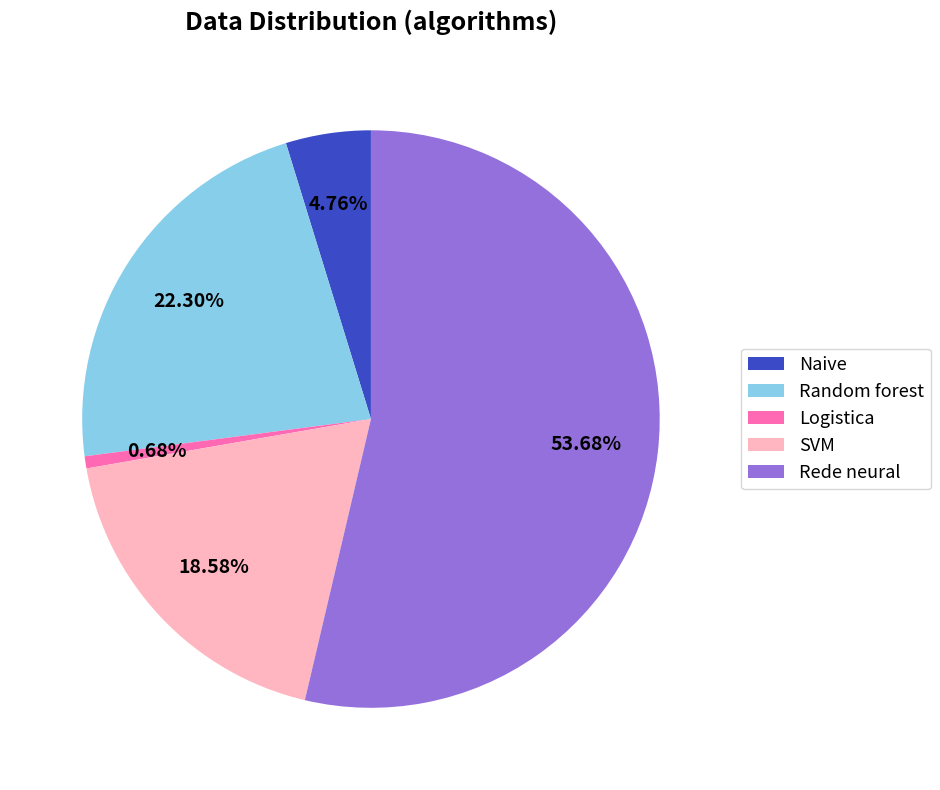

What is the largest slice in the pie chart?

Rede neural